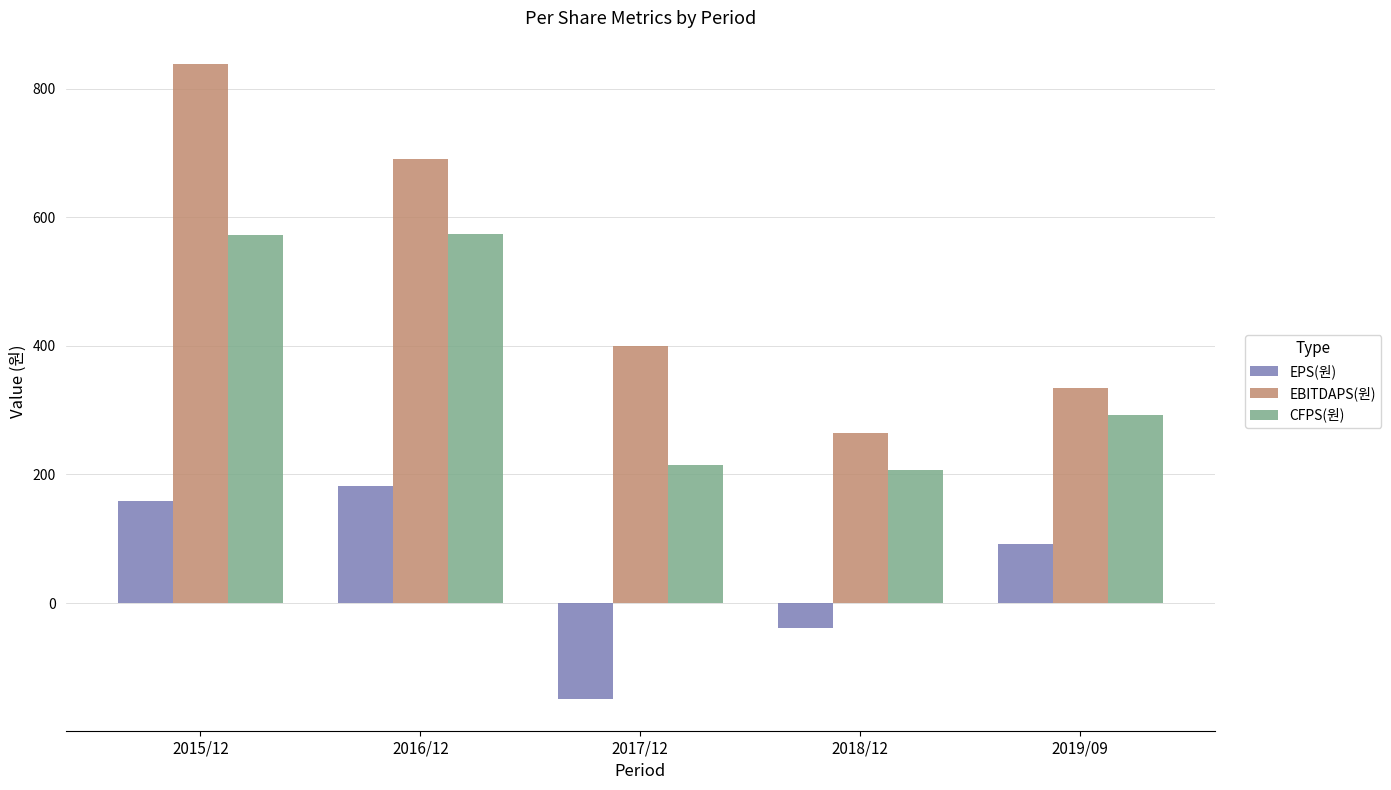

What value does the EBITDAPS(원) series have at 2018/12?

265